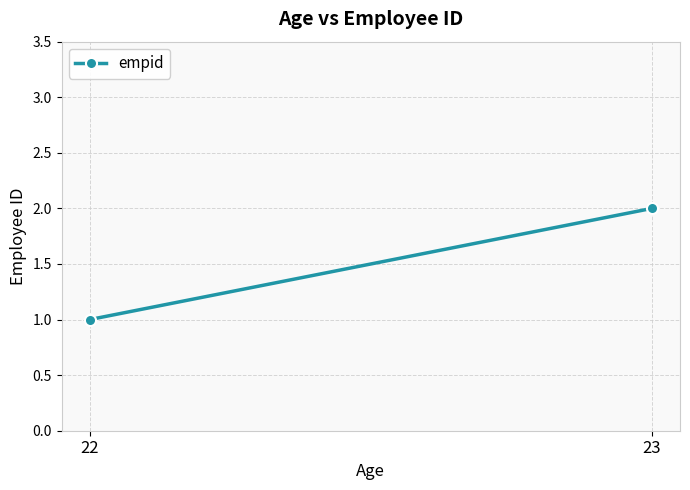

What is the sum of the values at 22 and 23?

3